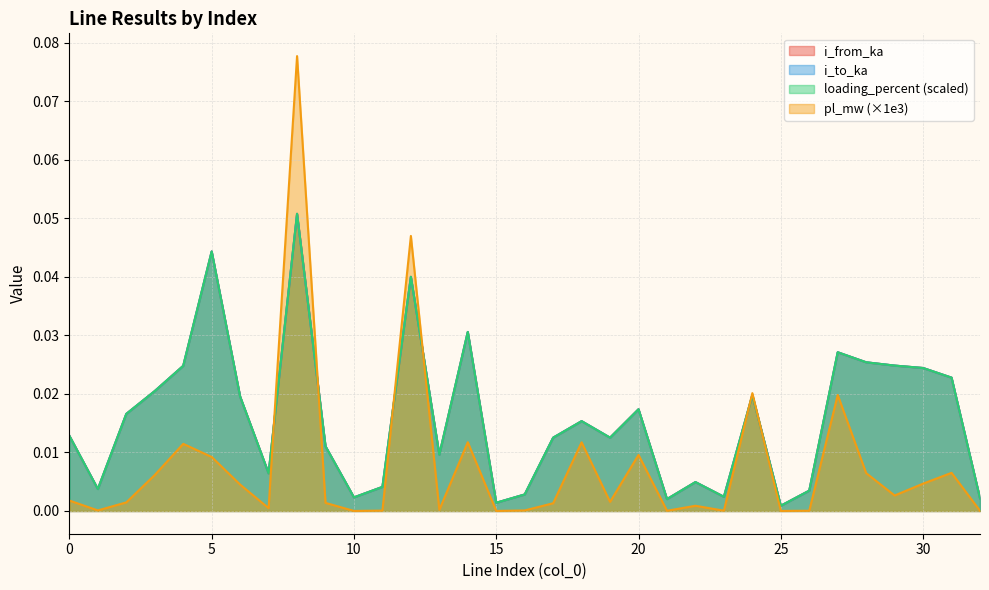

Between 26 and 1, which is larger?

1